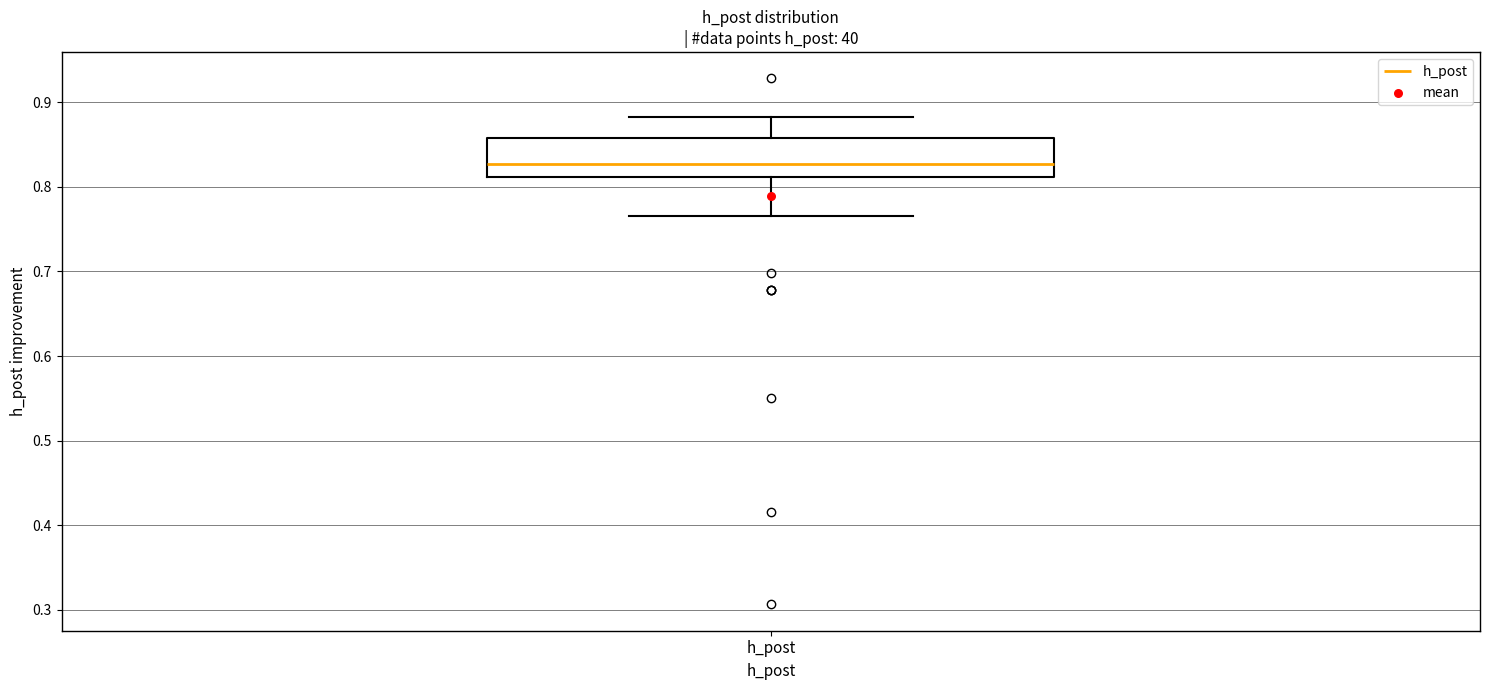

Read this box plot against the y-axis: the position of the median line, the range covered by the box, and the ends of both whiskers. The values are not printed on the chart, so give them approximately, as read against the axis.

median 0.83, box 0.81 to 0.86, whiskers 0.77 to 0.88